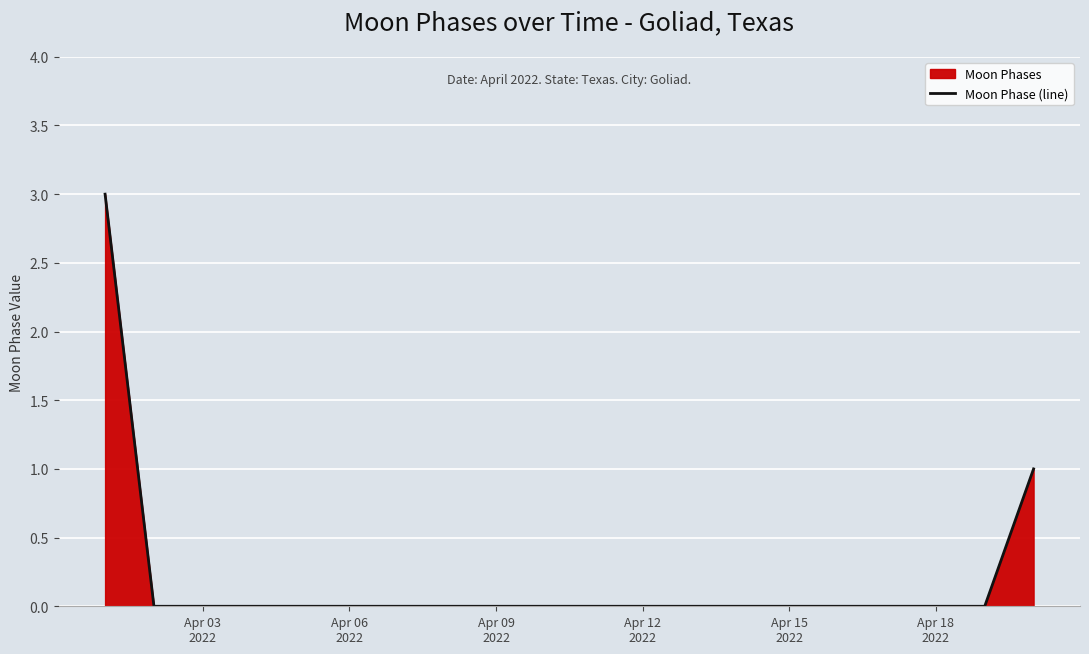

What is the difference between the maximum and minimum values?

3